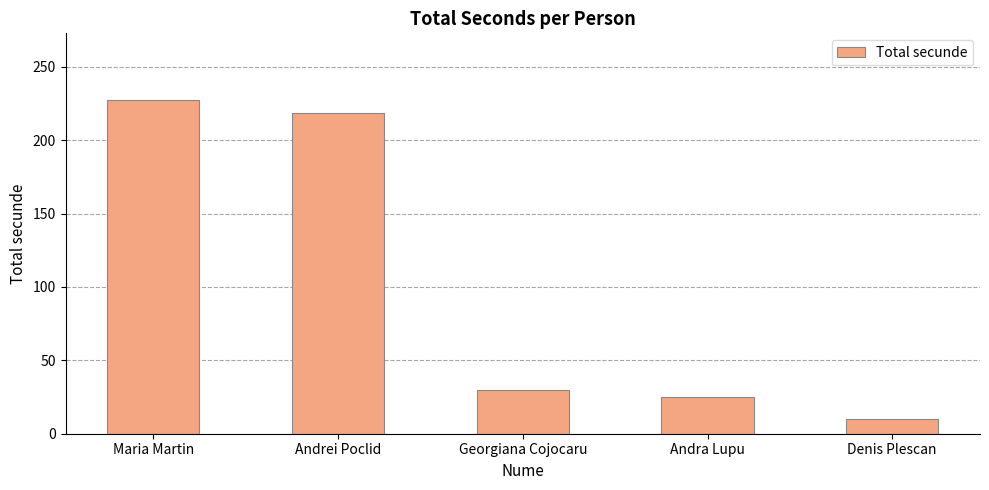

What position from the right is Denis Plescan?

1